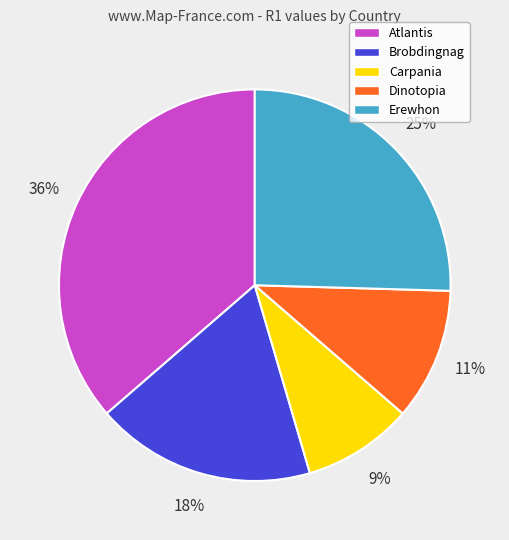

How many segments does this pie chart have?

5